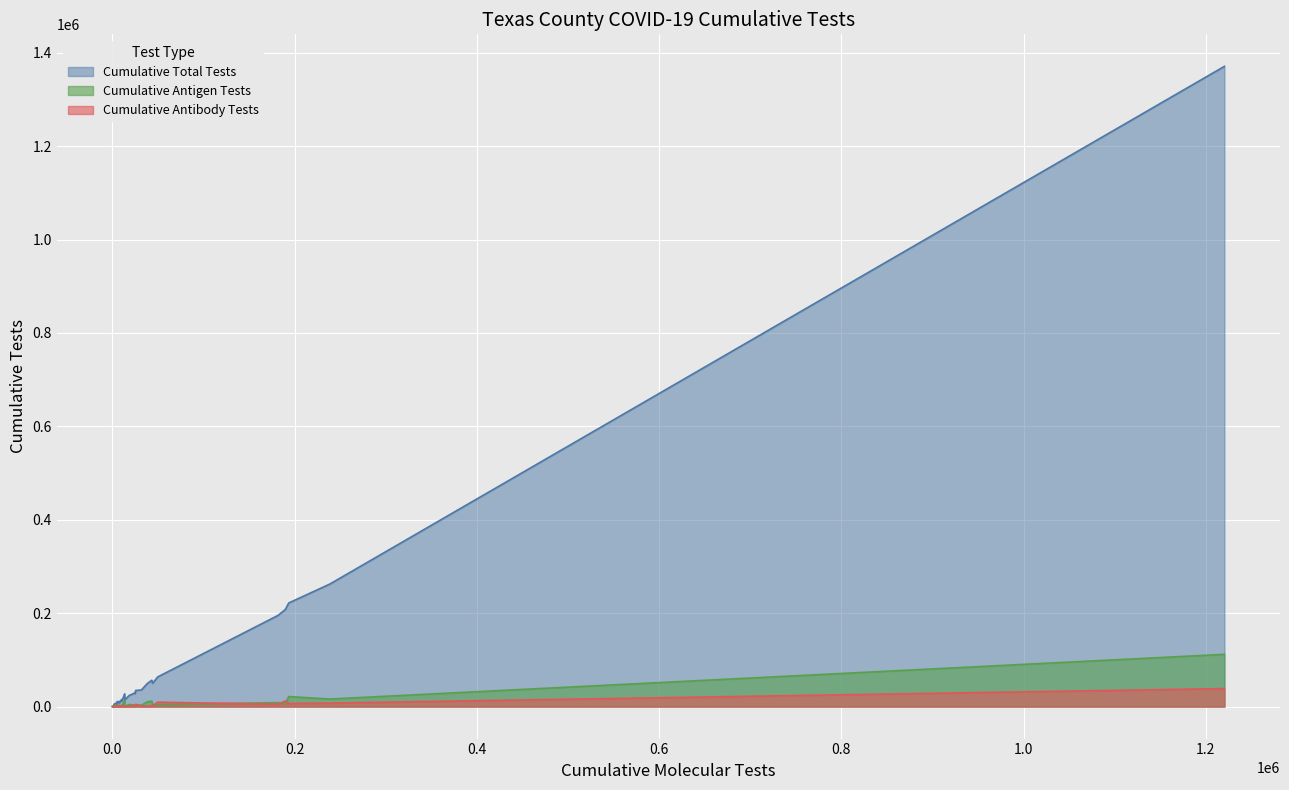

What is the value of the total point at the 17th from the left?

136